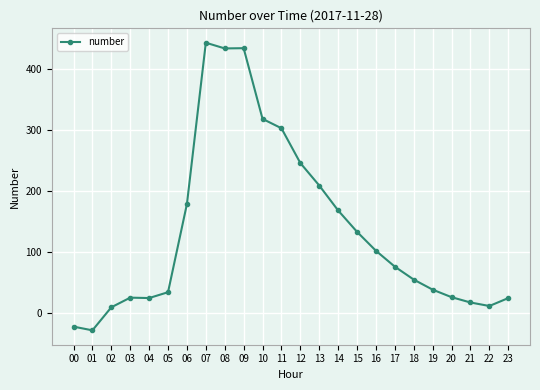

True or false: there are more than 0 points higher than both neighbors.

True